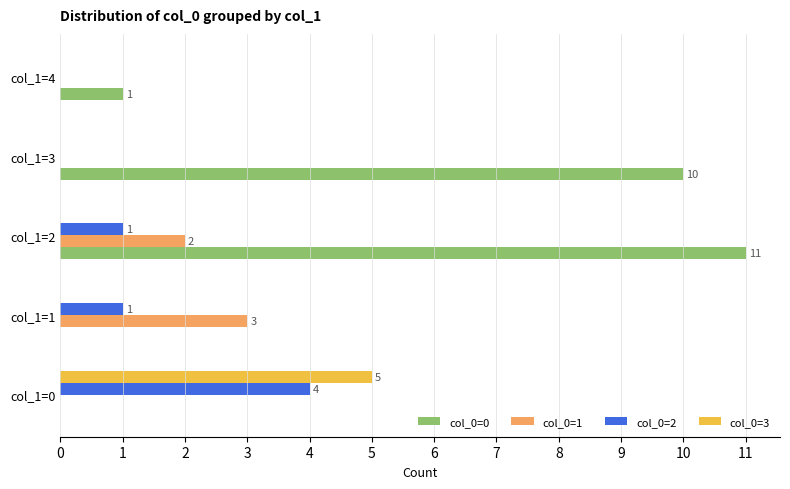

Is the value of col_0=2 at col_1=2 greater than the value of col_0=3 at col_1=0?

No